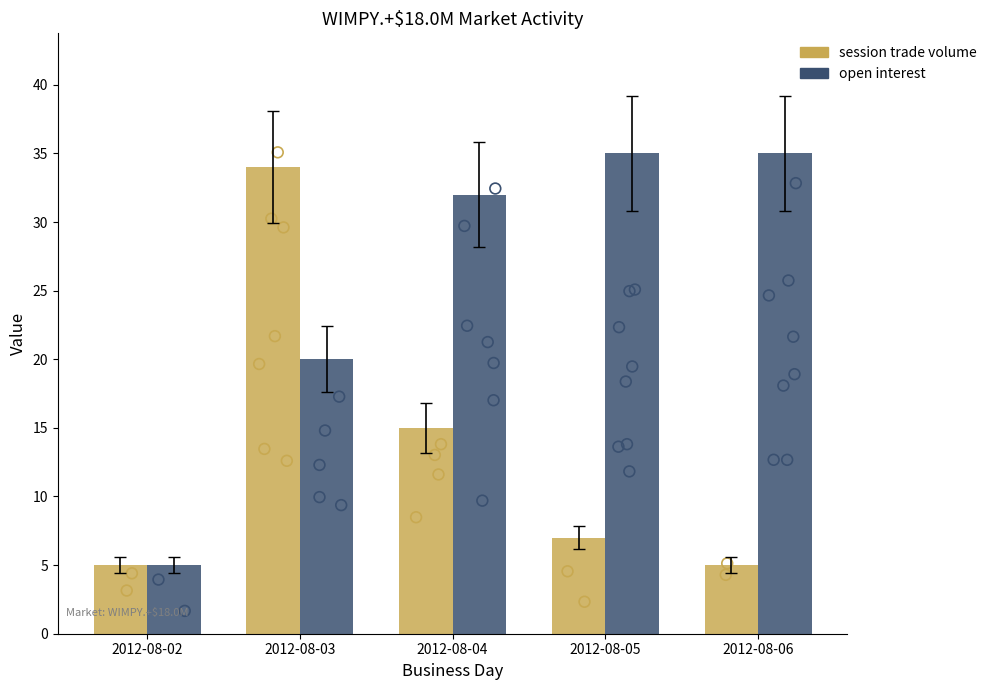

What is the total value across all series at 2012-08-02?

10